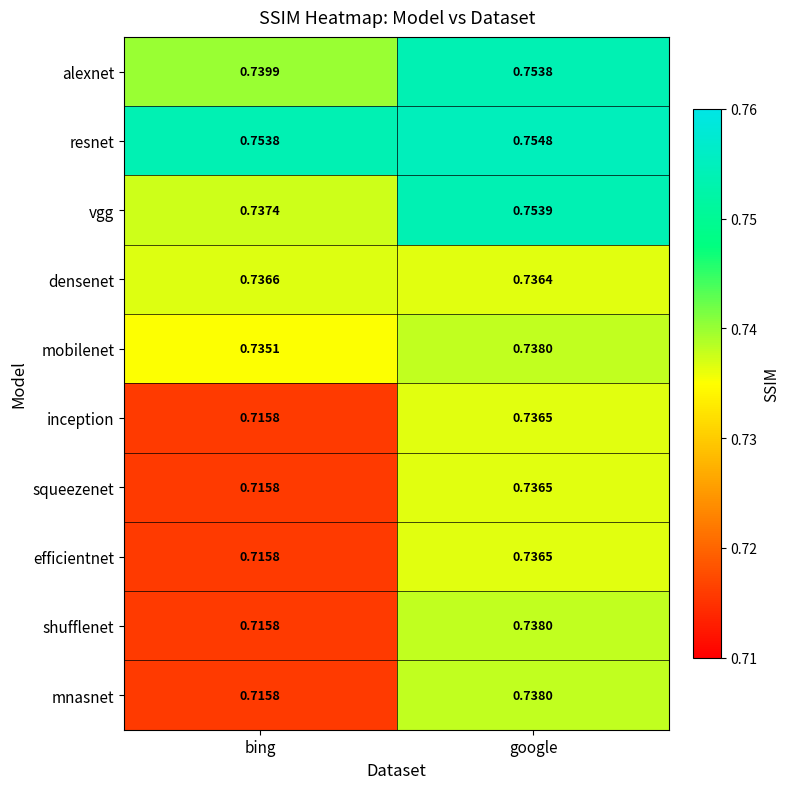

At which category is the sum across all series the highest?

google